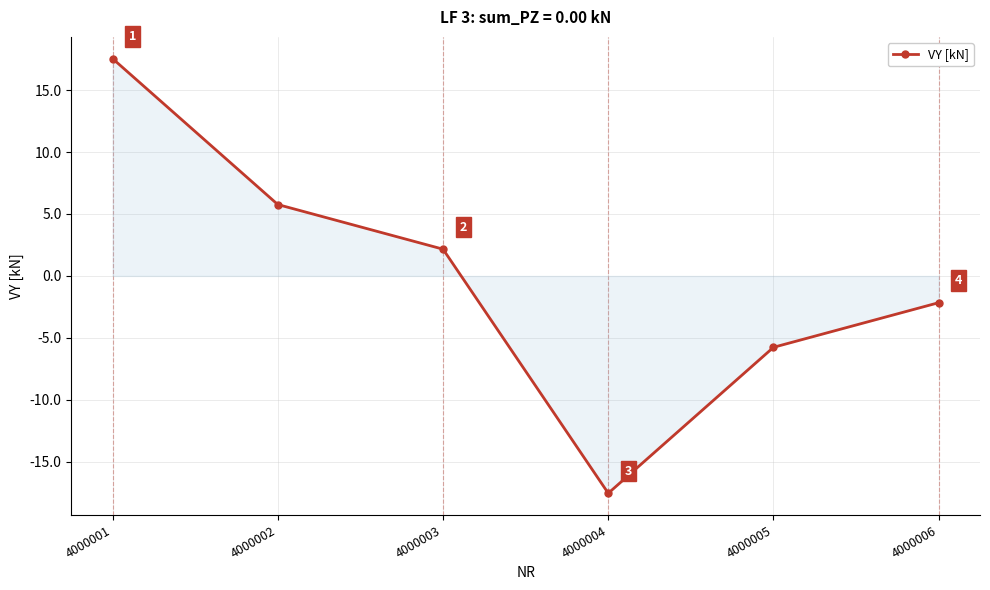

Where is the data nearest to the value 0?

4000006